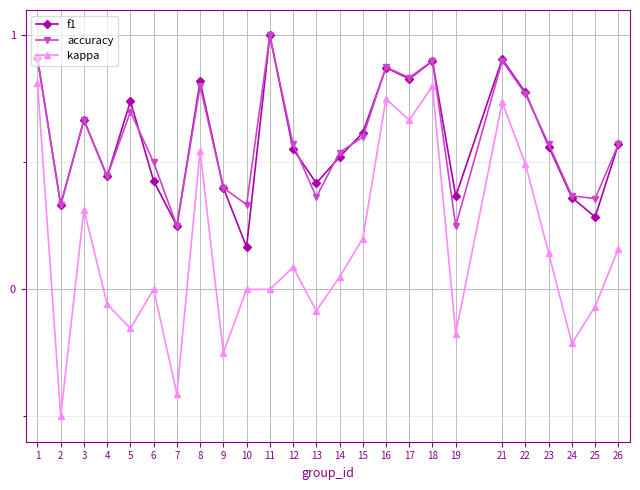

True or false: f1 has more than 2 points higher than both neighbors.

True